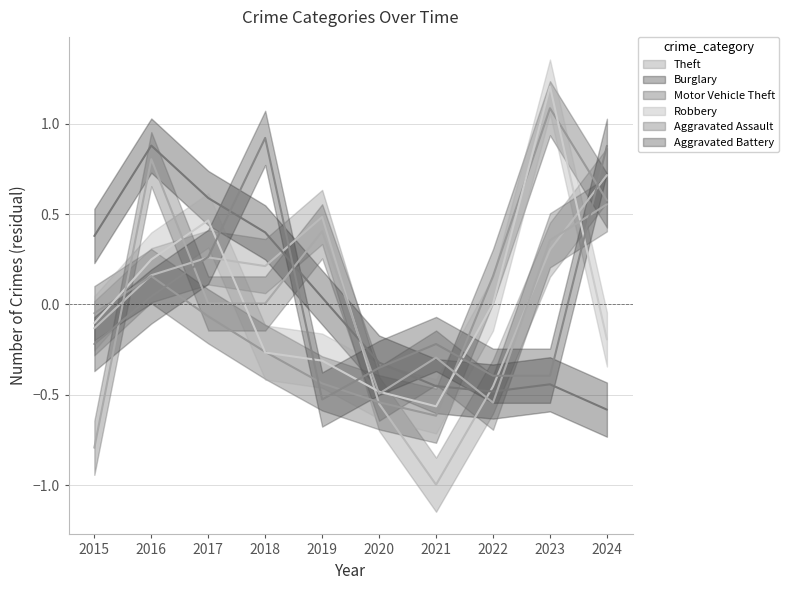

Where is the first local minimum for Burglary?

2022